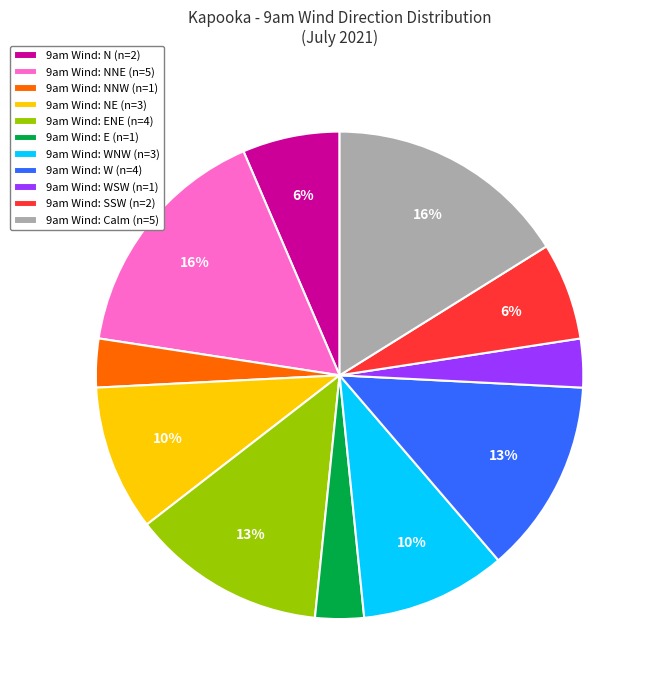

Does any single category account for the majority?

No